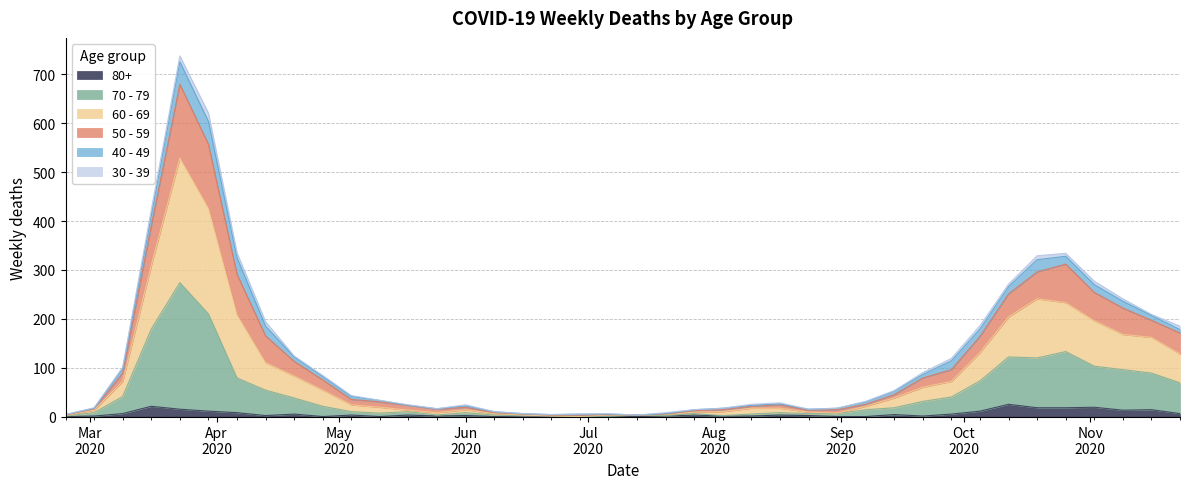

True or false: 50 - 59 and 70 - 79 cross at least once.

False